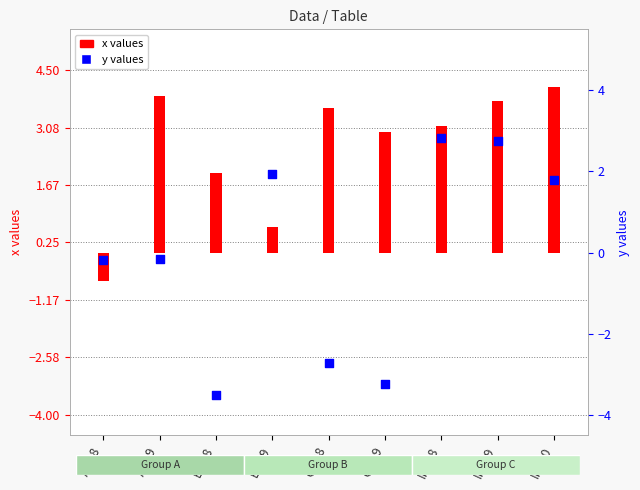

Which series contains the lowest Y value?

y values